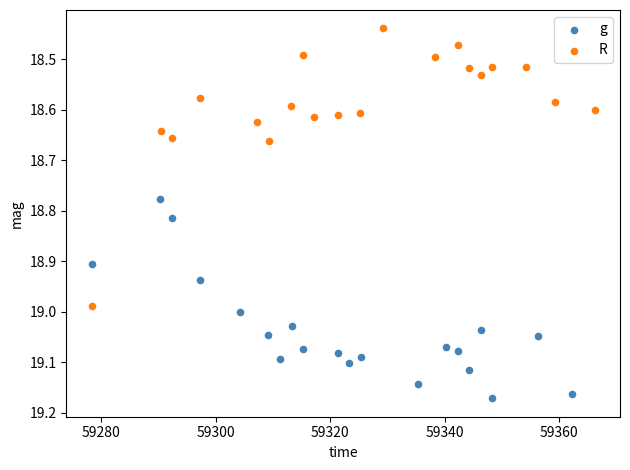

Which series has the largest Y range (max minus min)?

R